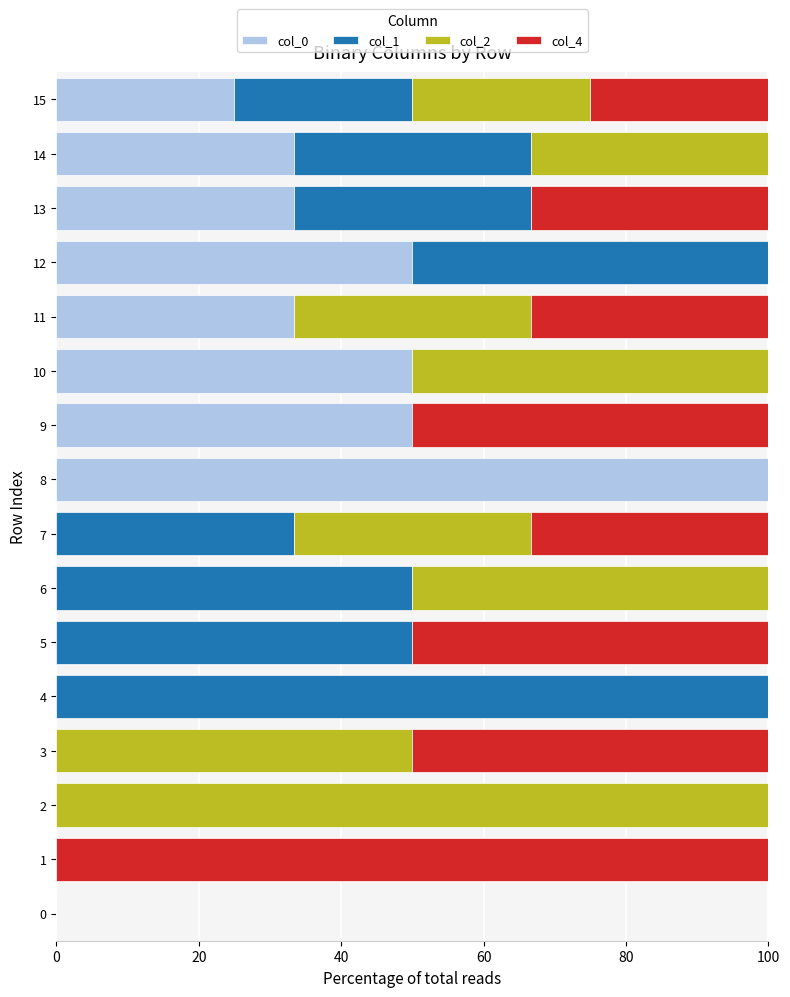

How many data points does each series have?

16